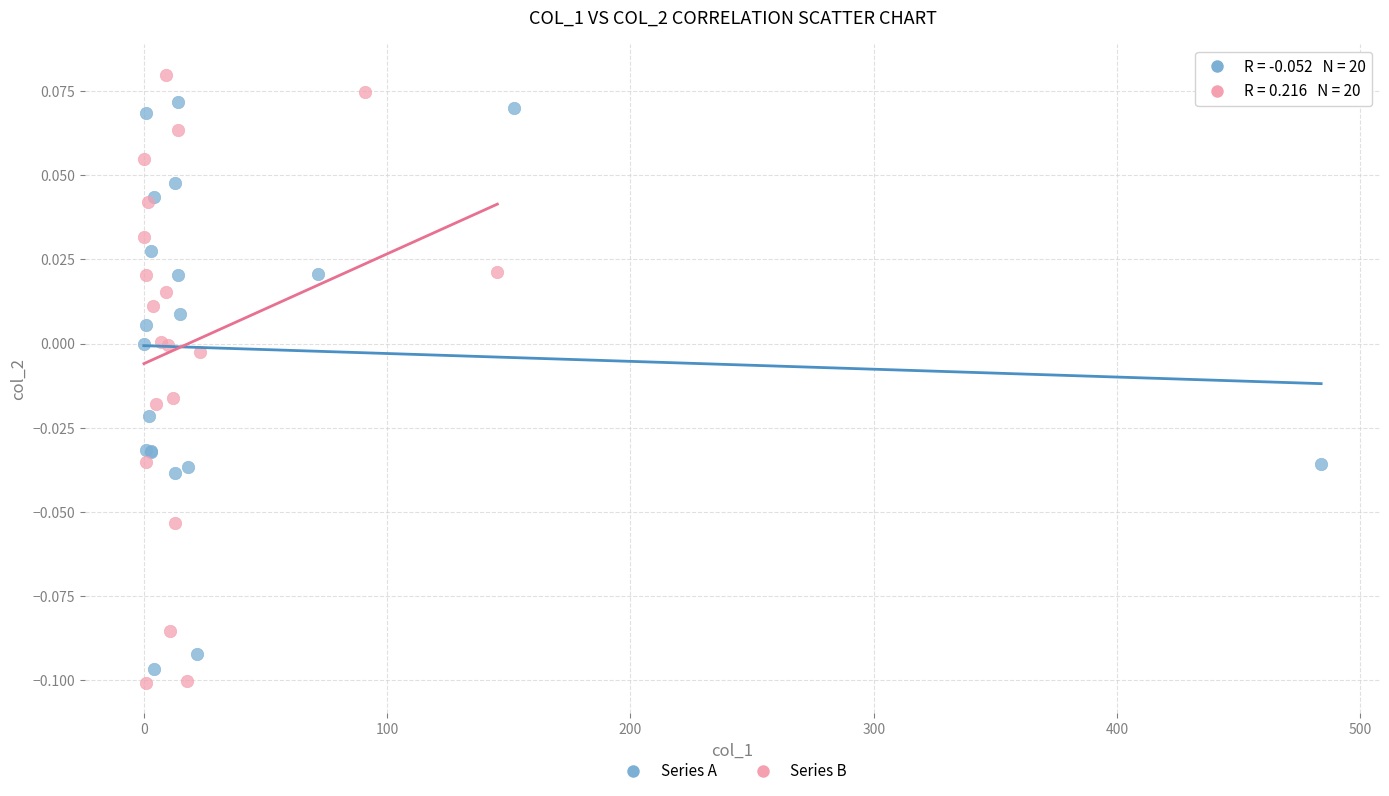

Which series reaches the maximum Y coordinate?

Series B